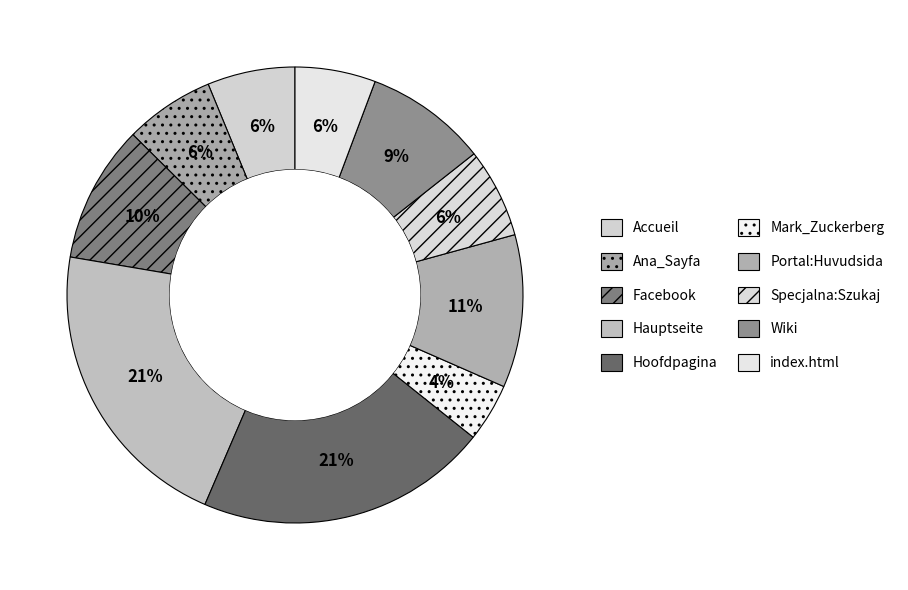

What is the ratio of the value at Ana_Sayfa to the value at Accueil?

1.0